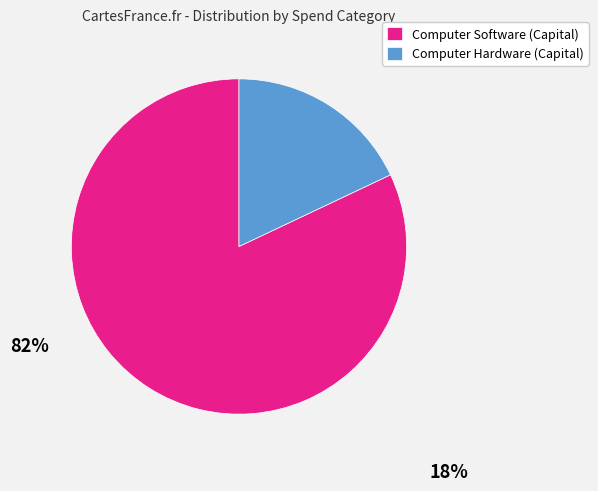

Does Computer Hardware (Capital) represent more than half of the total?

No